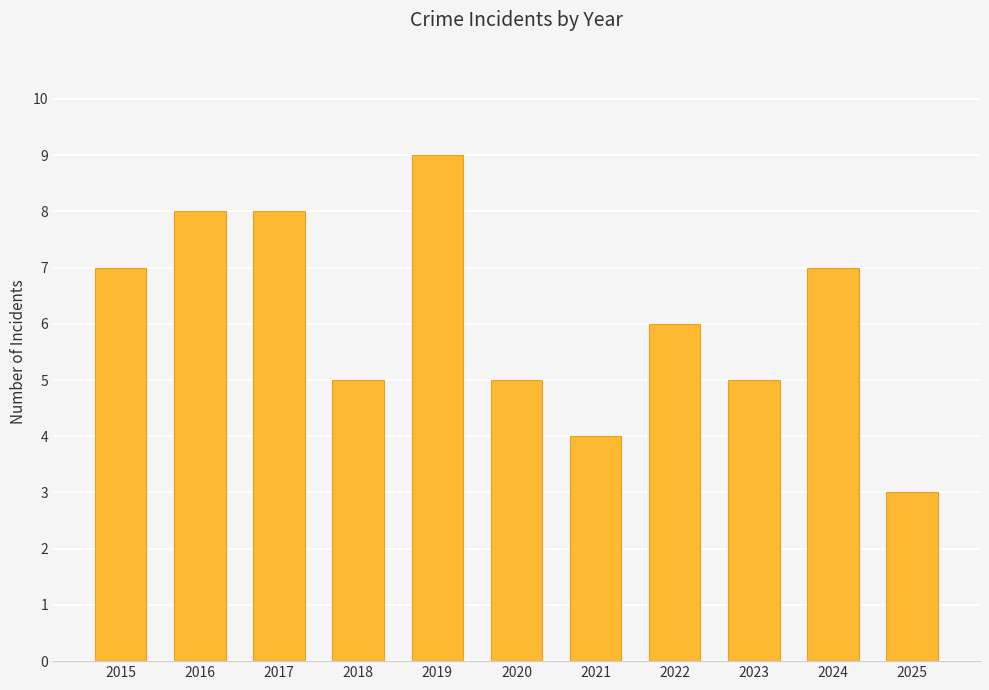

Which has a higher value, 2023 or 2022?

2022